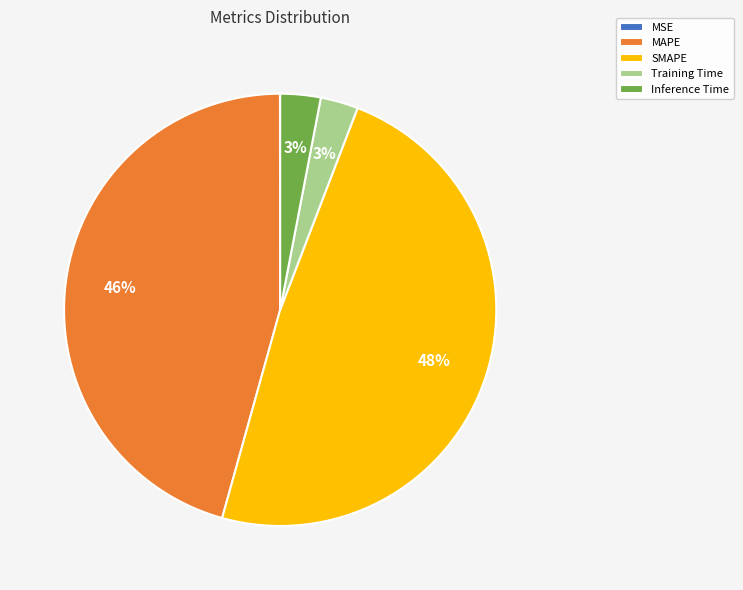

To the nearest percent, what percentage of the pie is Inference Time?

3%